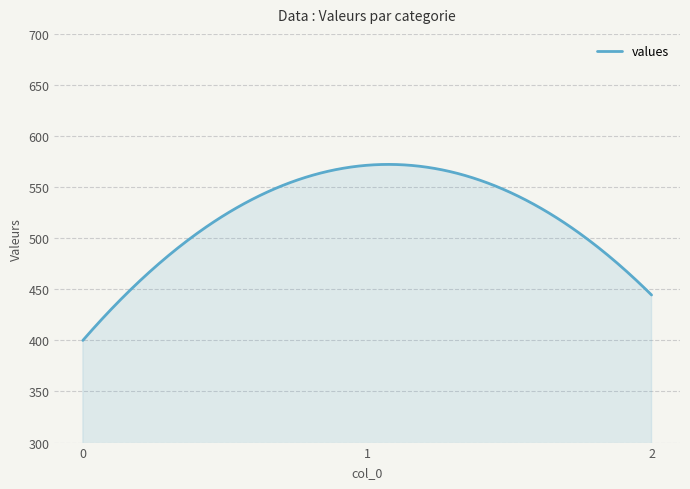

What is the difference between the maximum and minimum values?

172.3